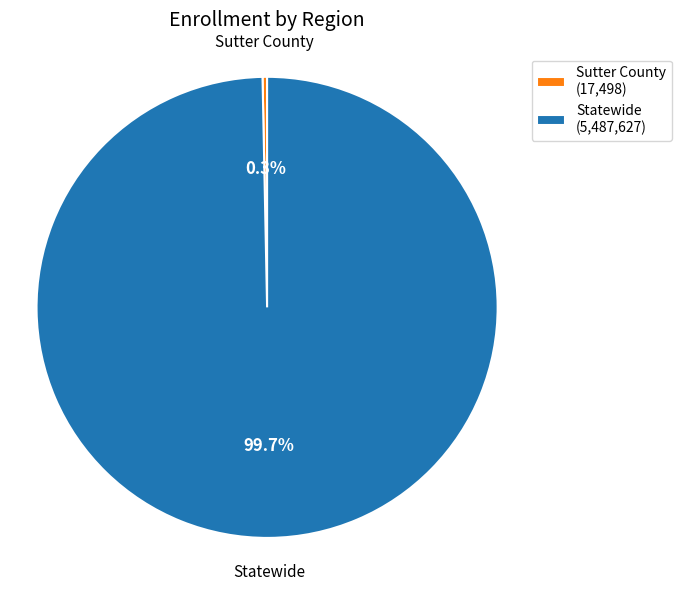

Which slice is the largest?

Statewide